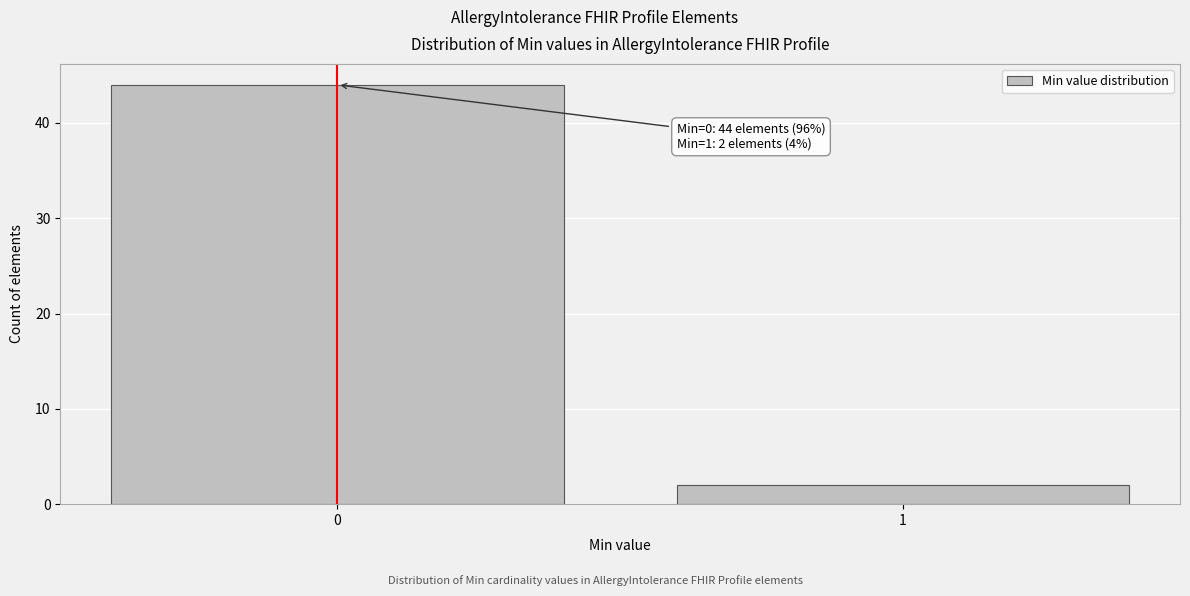

Reading left to right, list all the values displayed in this chart.

0=44	1=2